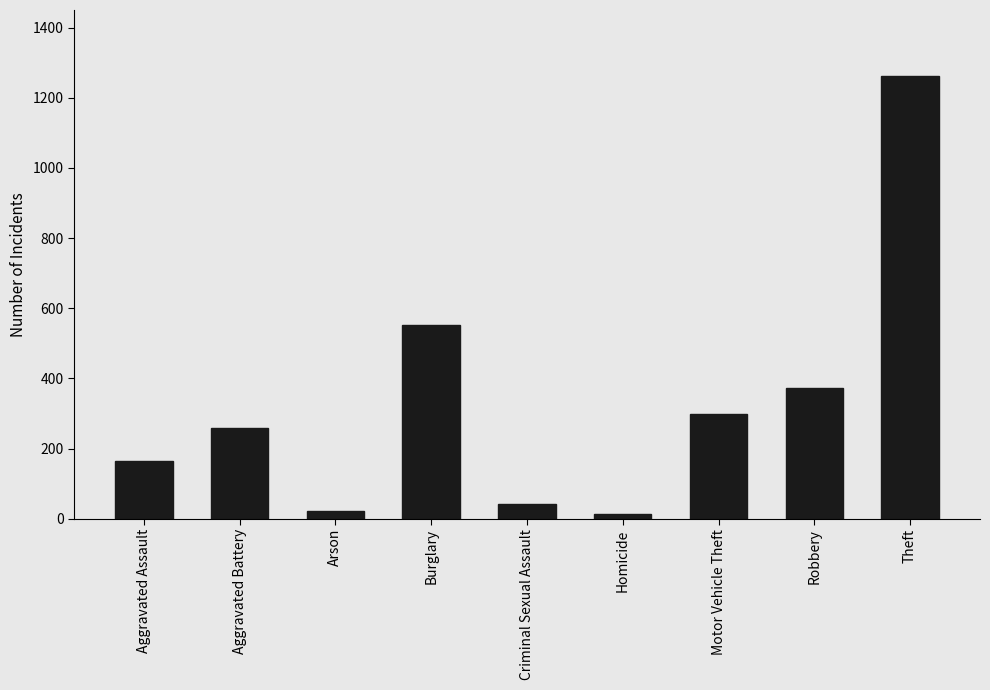

How many distinct data groups are displayed?

1